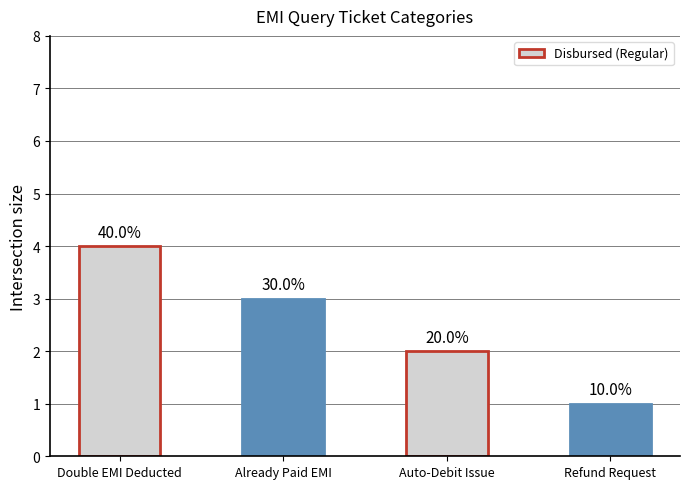

Reading left to right, extract all data points from this chart.

4	3	2	1